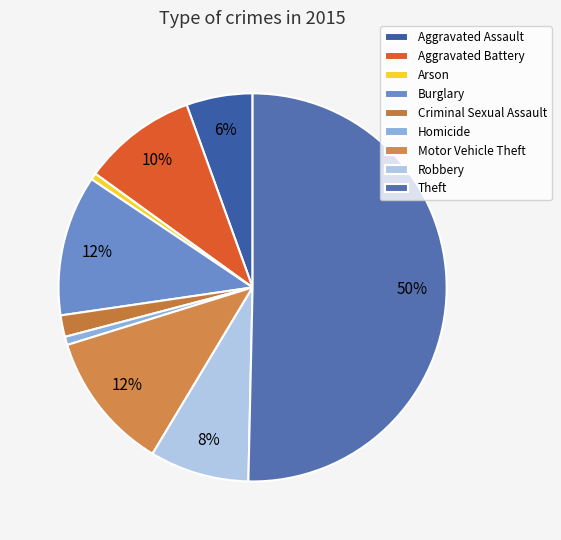

Which slice represents more than half of the pie?

Theft